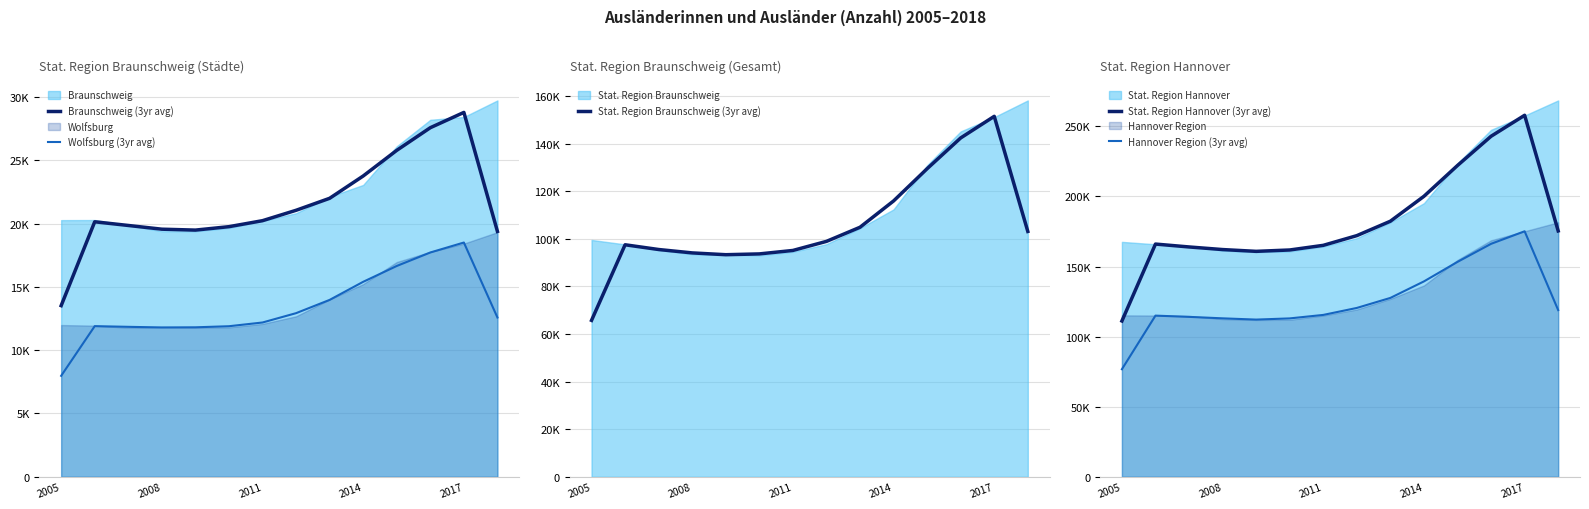

How many interior local peaks does the Stat. Region Braunschweig (3yr avg) series have?

2